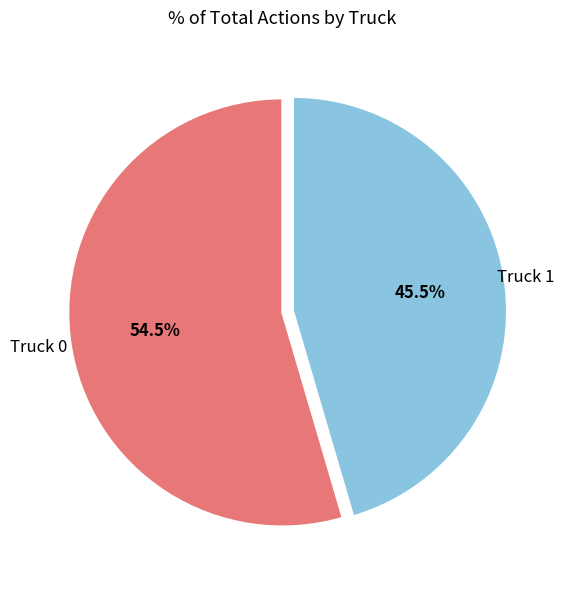

To the nearest percent, what is the average slice percentage?

50%